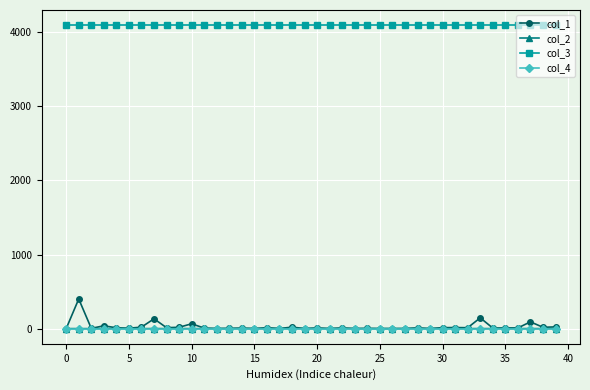

True or false: col_3 and col_1 cross at least once.

False